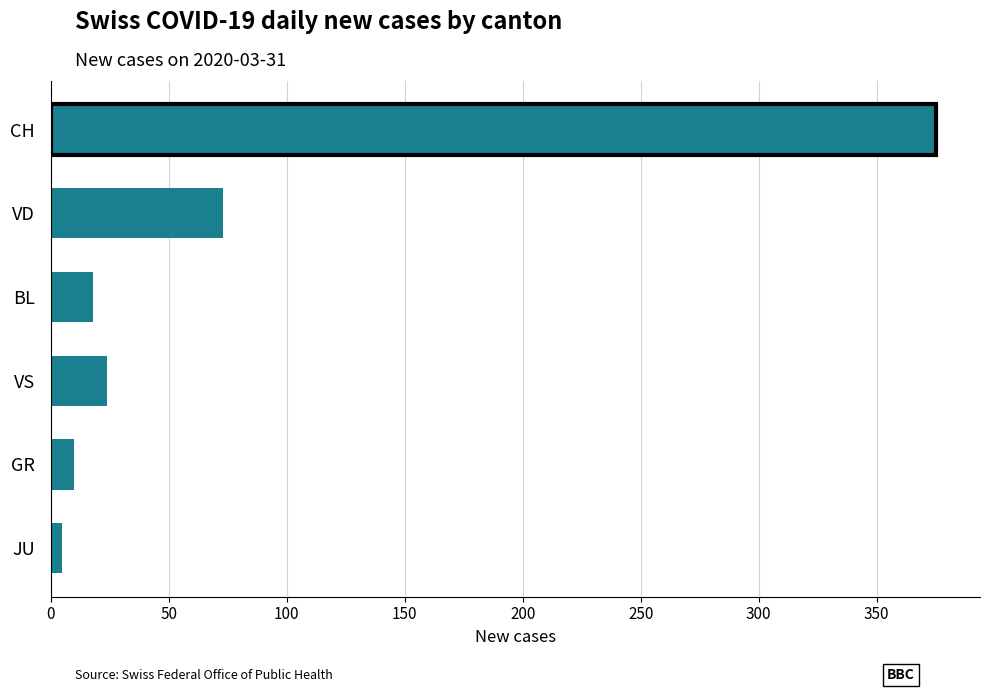

True or false: the data shows 375 at CH.

True